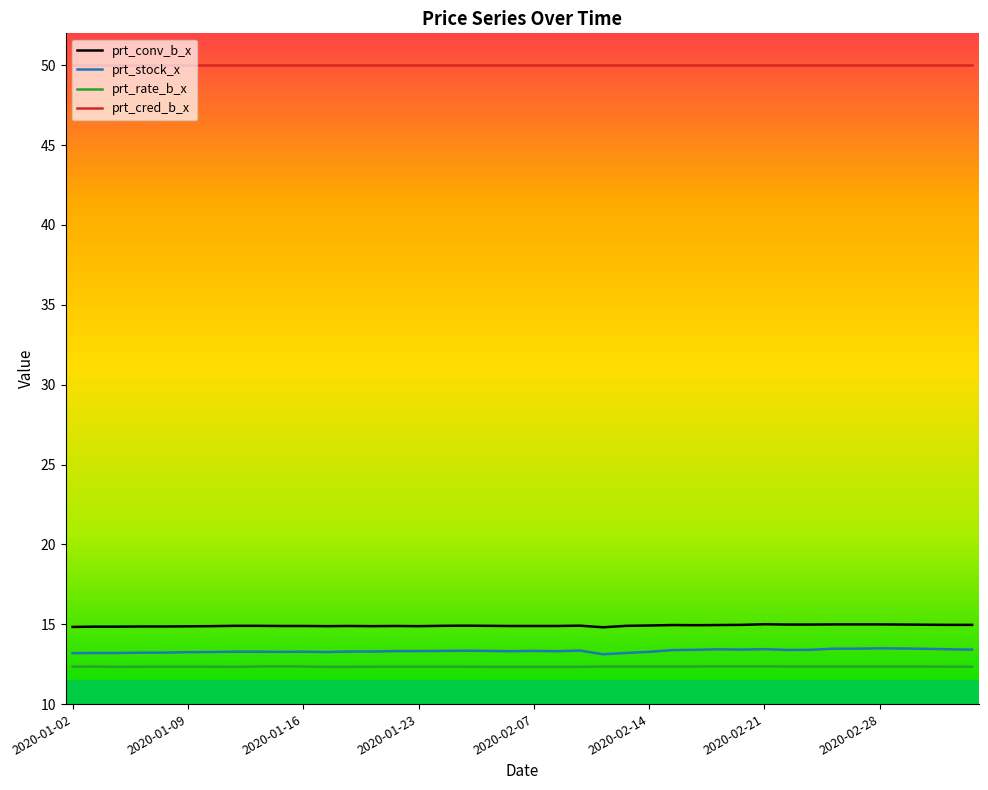

True or false: prt_conv_b_x and prt_rate_b_x intersect in this chart.

False